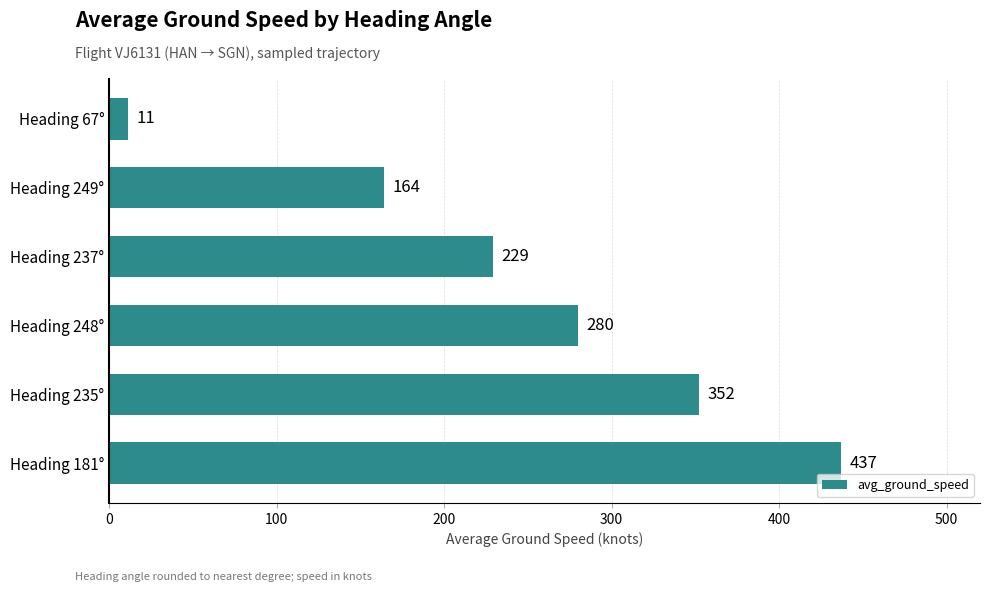

Between Heading 235° and Heading 249°, which is larger?

Heading 235°